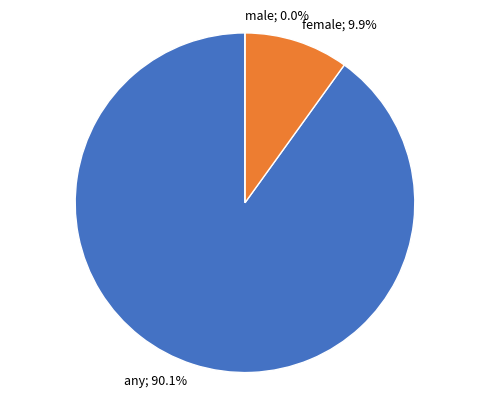

How much of the chart is everything except female?

90.1%